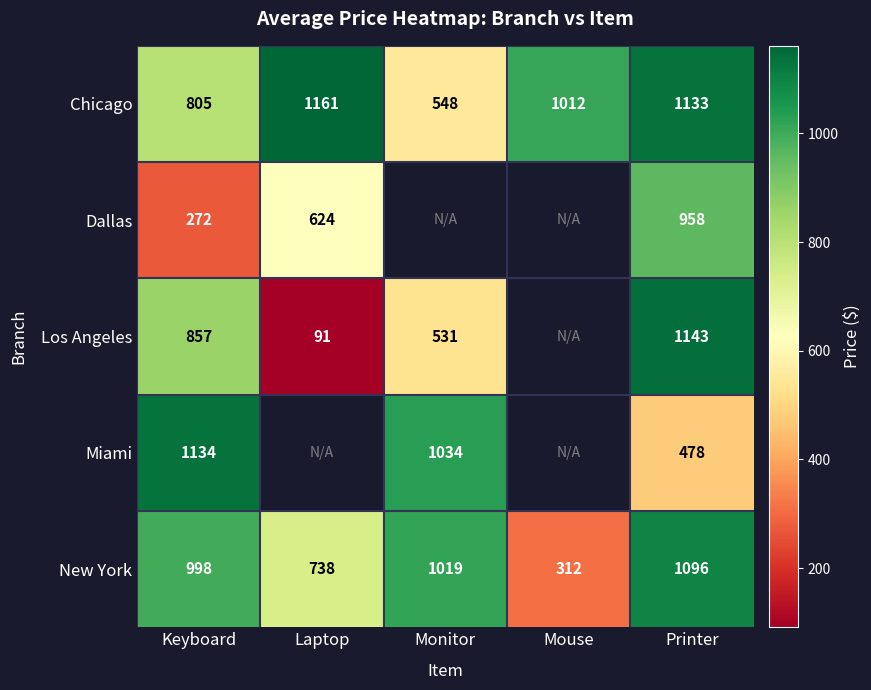

Is the value of Chicago at Mouse greater than the value of Los Angeles at Laptop?

Yes